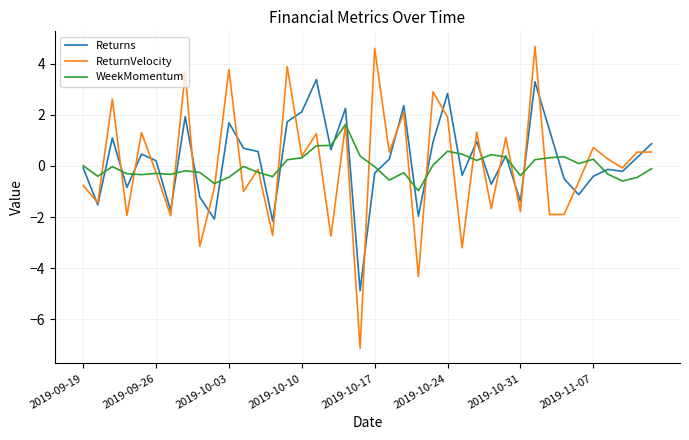

Which series has the largest range (max minus min)?

ReturnVelocity